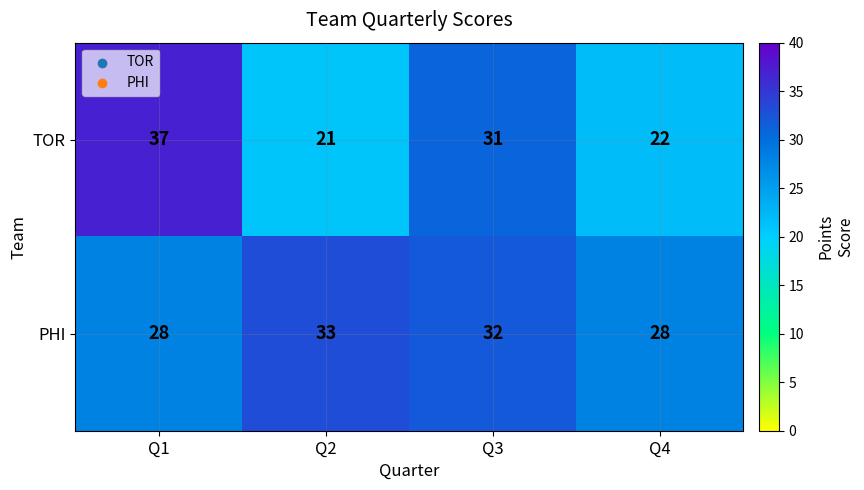

What is the sum of all TOR values?

111